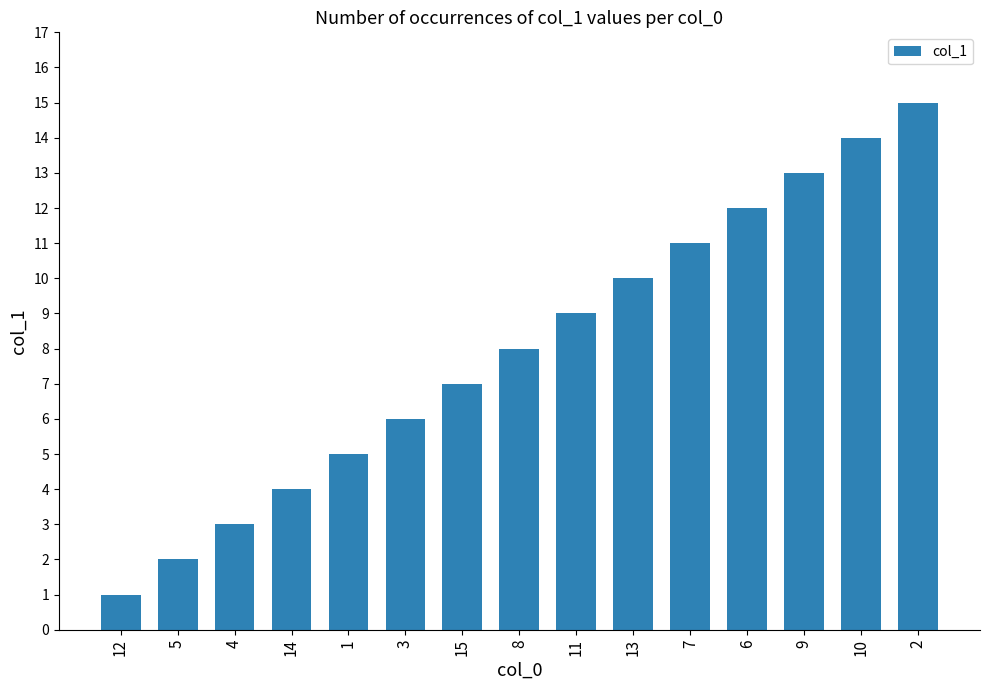

Where is the data nearest to the value 8?

8